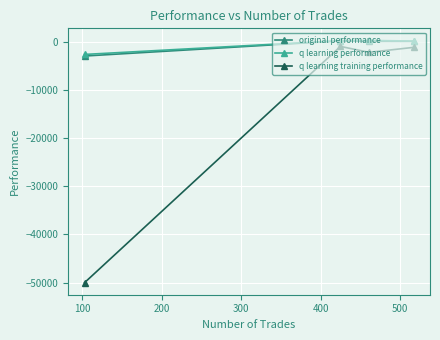

What is the minimum value shown in the chart?

-50000.0